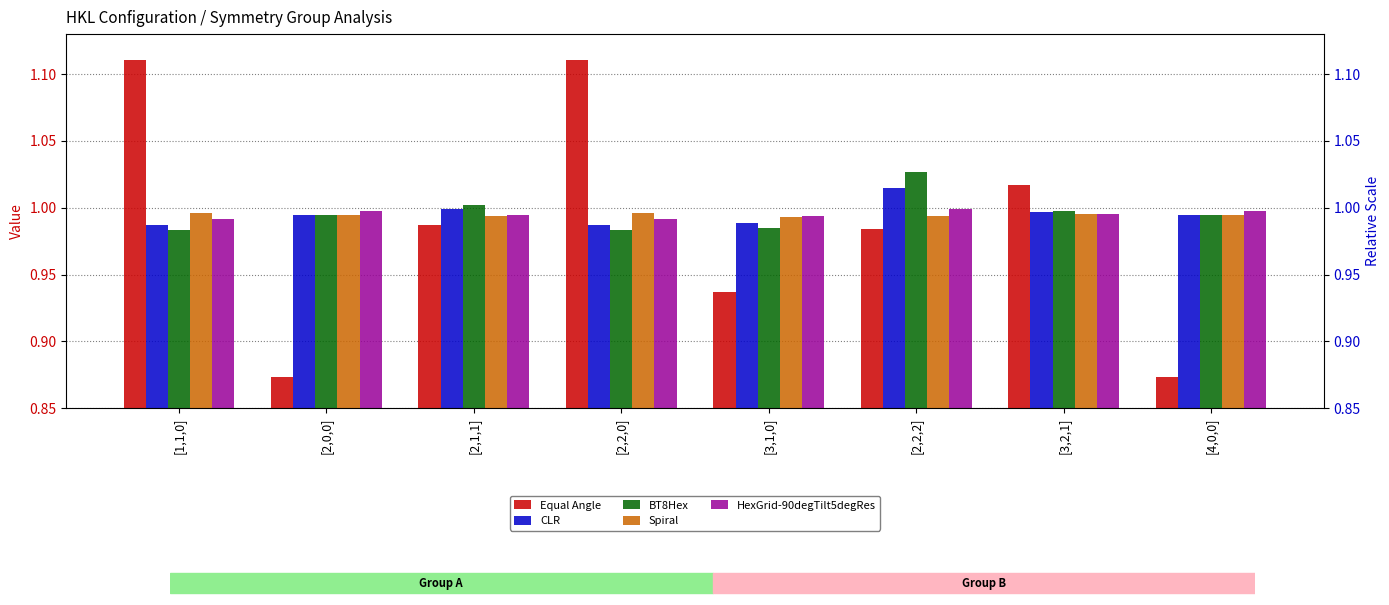

Count the number of data series in this chart.

5